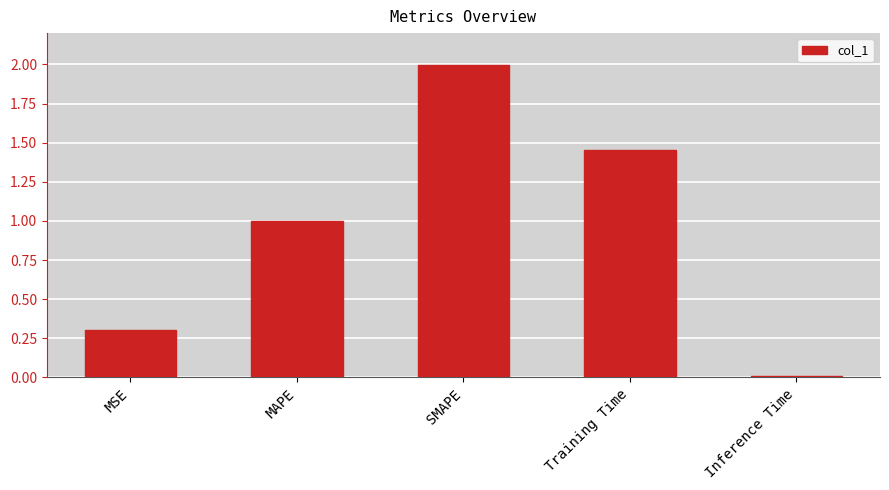

What is the greatest value displayed?

2.0